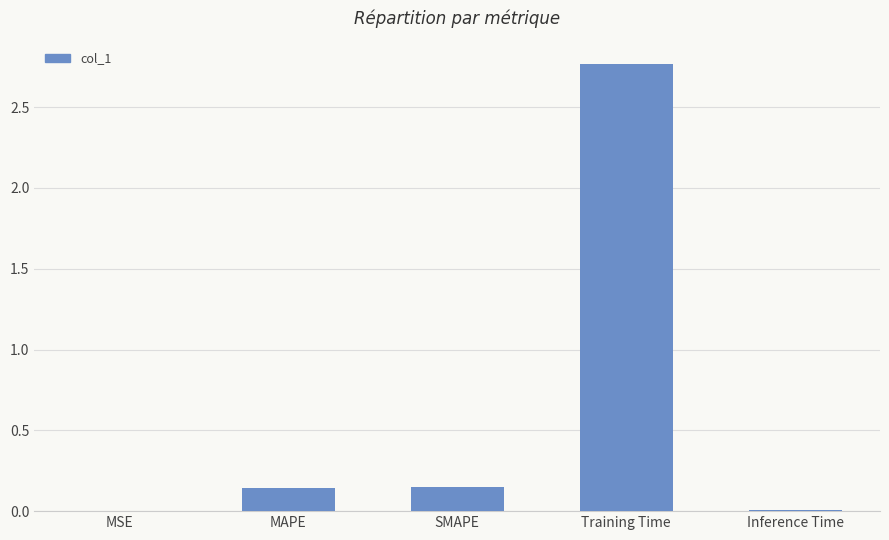

Is it true that the value at MSE is 0.0?

True